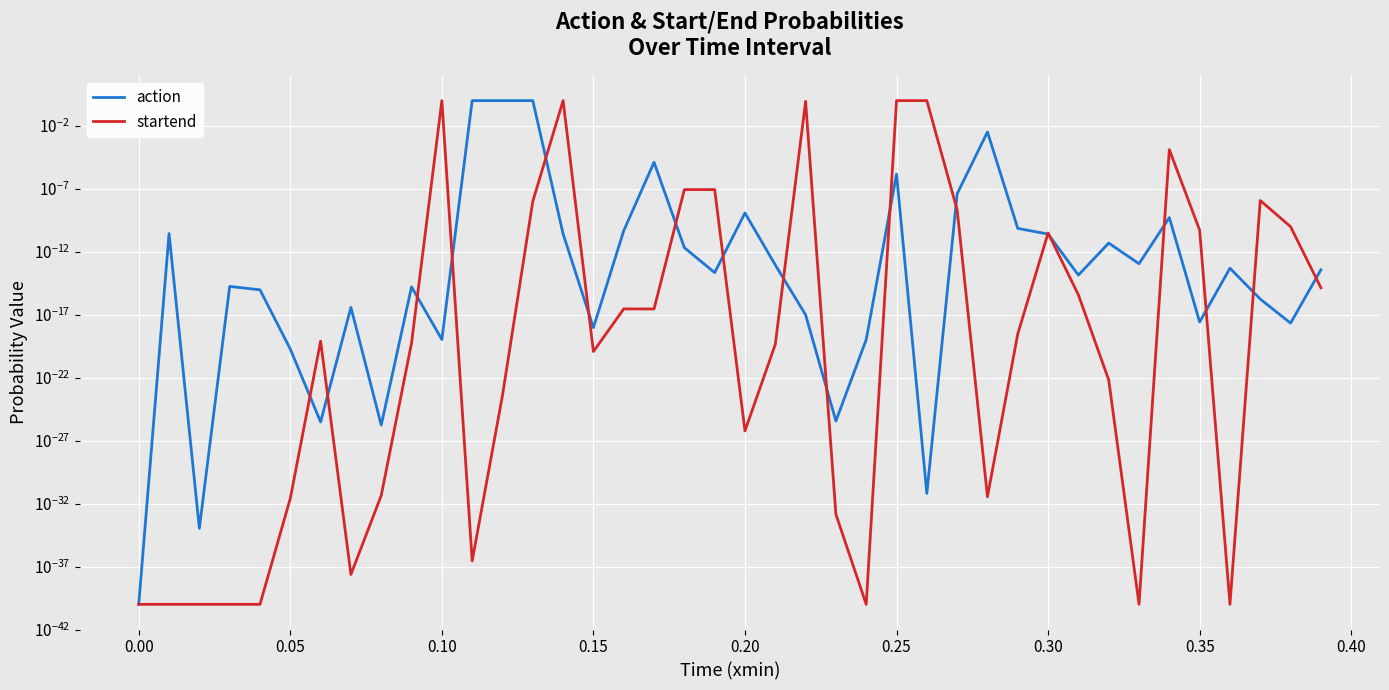

True or false: startend has more than 1 interior local peaks.

True